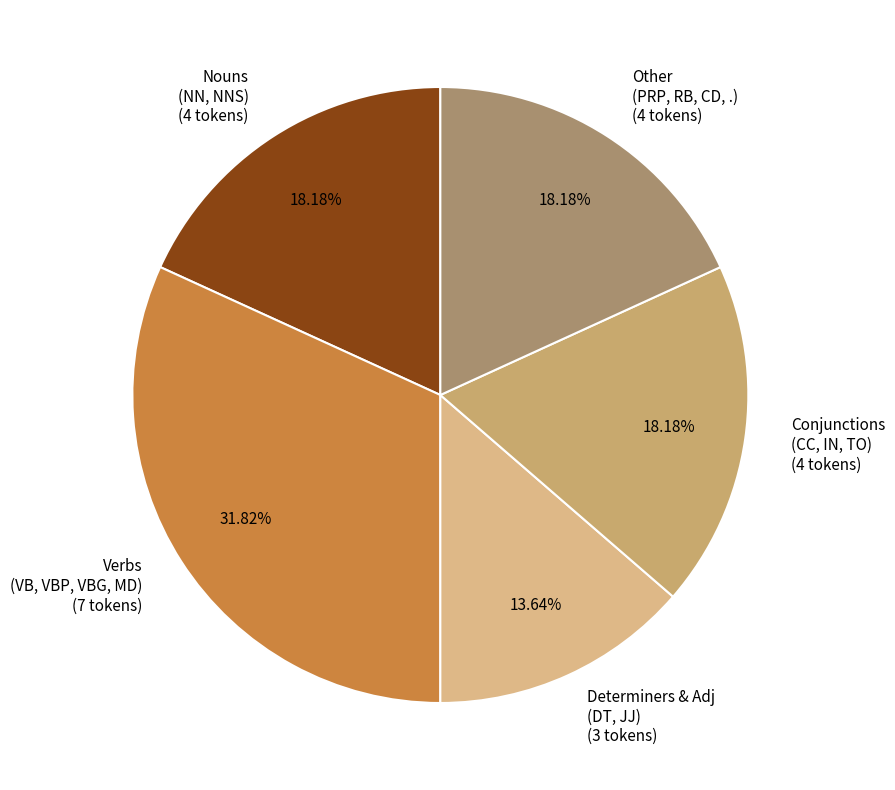

Does Nouns (NN, NNS) (4 tokens) represent more than half of the total?

No